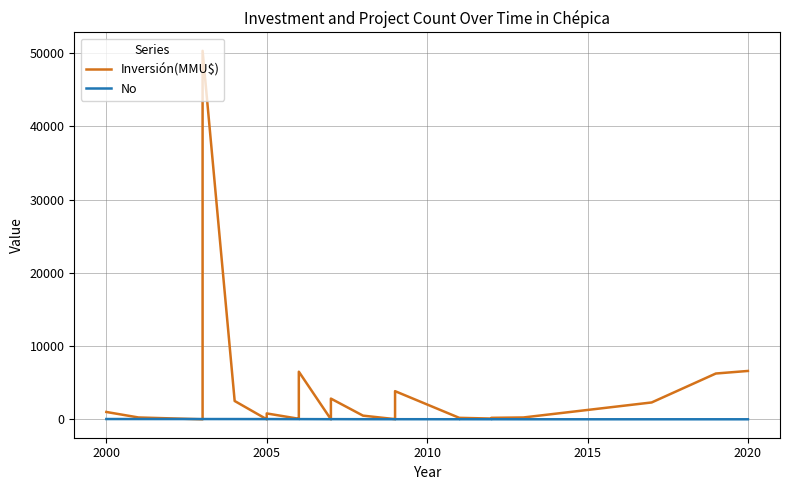

How many intersections are there between Inversión(MMU$) and No?

6